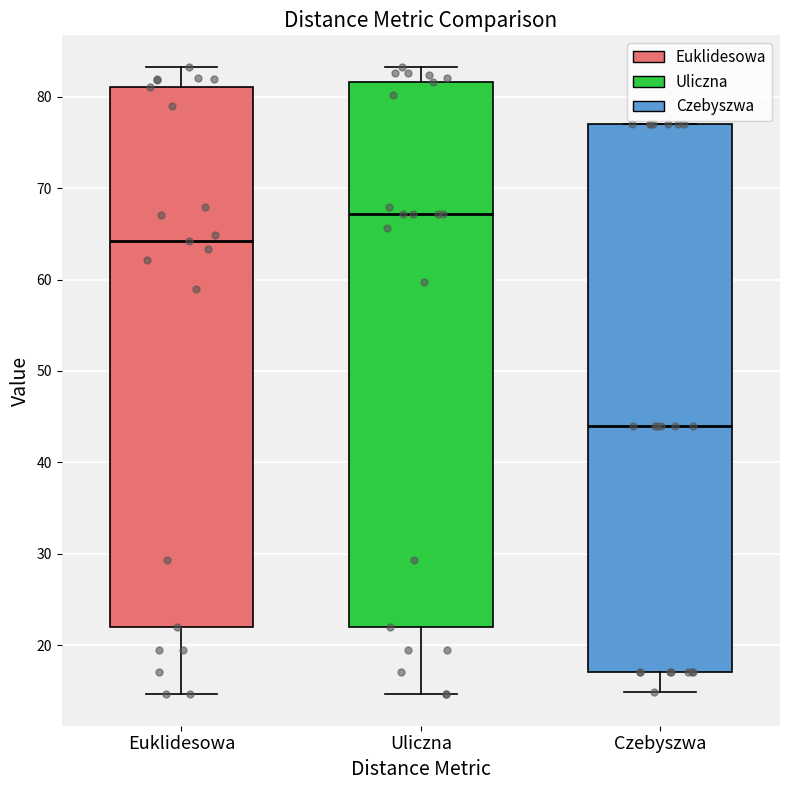

Reading left to right, read every box against the y-axis: the position of its median line, the range the box covers, and the ends of its whiskers. The values are not printed on the chart, so give them approximately, as read against the axis.

Euklidesowa: median 64, box 22 to 81, whiskers 15 to 83
Uliczna: median 67, box 22 to 82, whiskers 15 to 83
Czebyszwa: median 44, box 17 to 77, whiskers 15 to 77